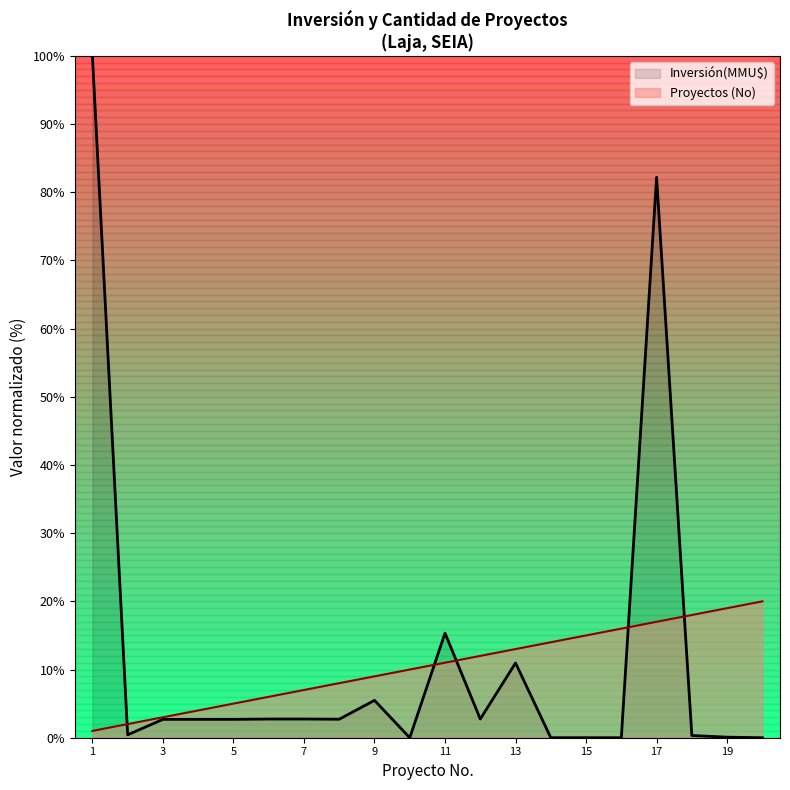

True or false: Inversión(MMU$) has more than 1 interior local peaks.

True